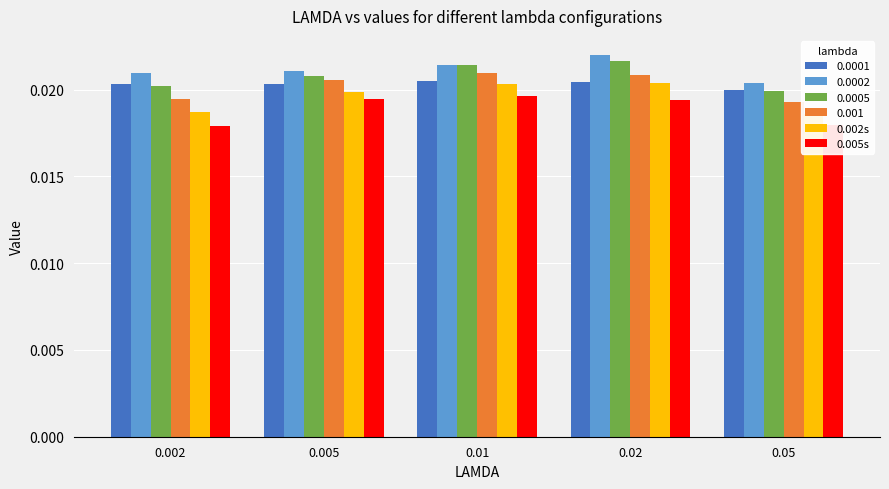

What is the label of the 2nd bar from the left?

0.005